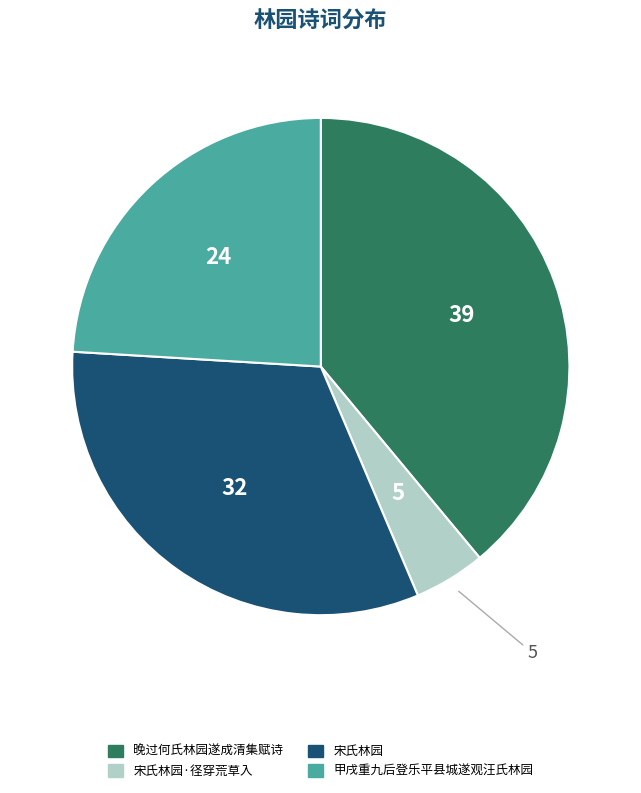

Is there any slice that represents more than half of the pie?

No